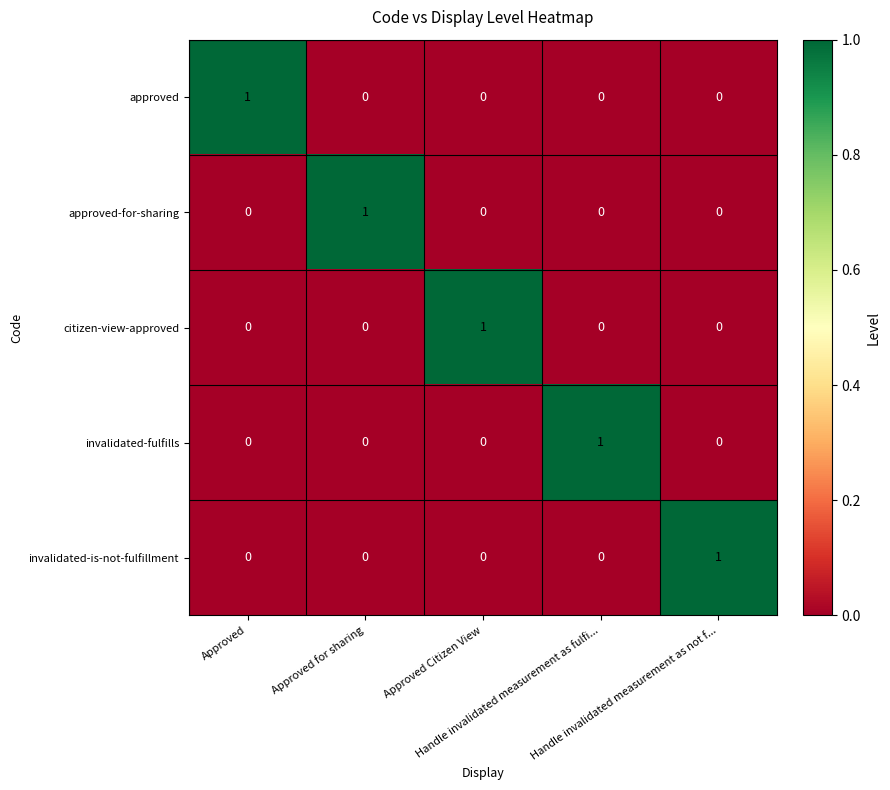

Count the approved values in the range 0 to 1.

5